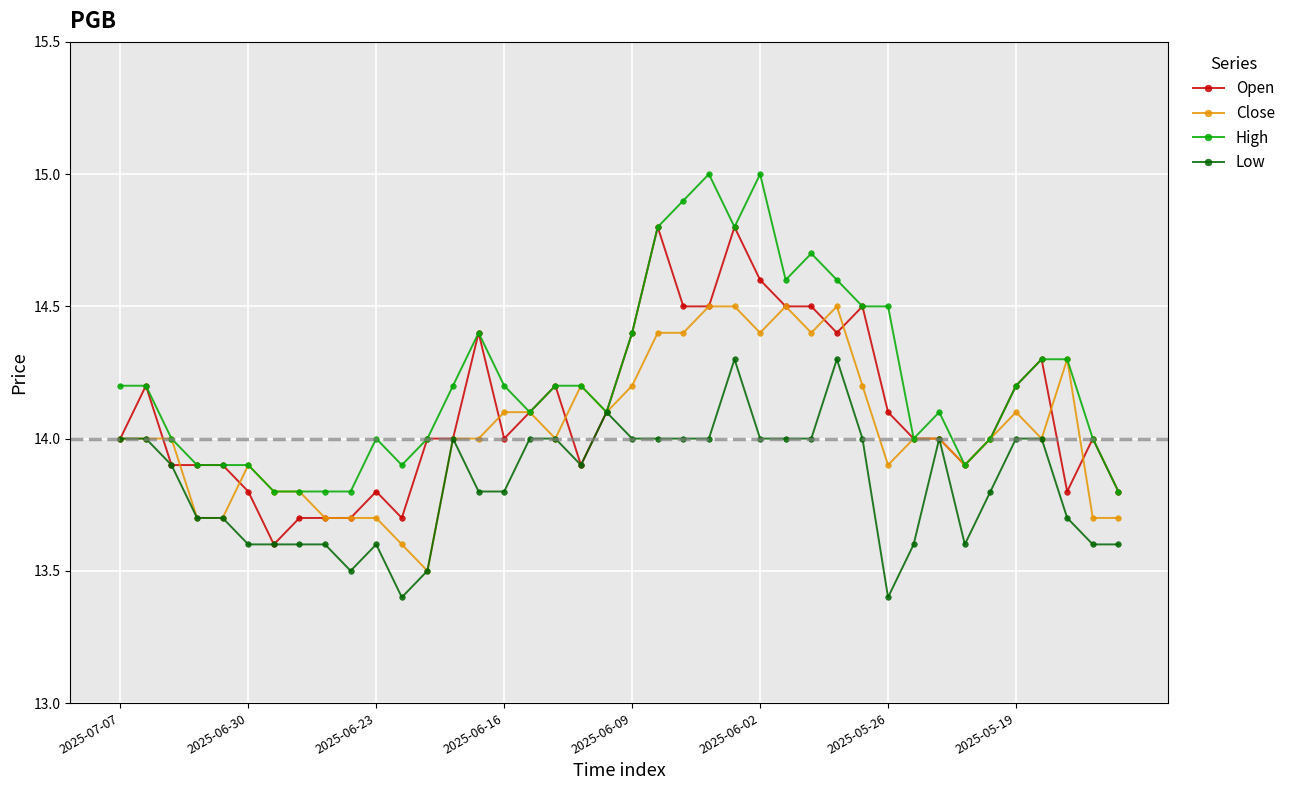

What are all the series names shown in the legend?

Open, Close, High, Low